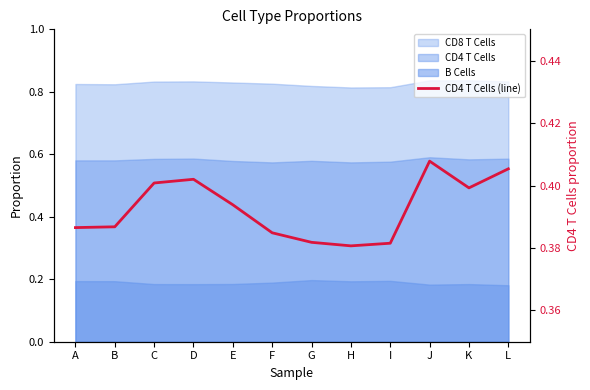

How many interior local peaks (higher than both neighbors) does the data have?

2